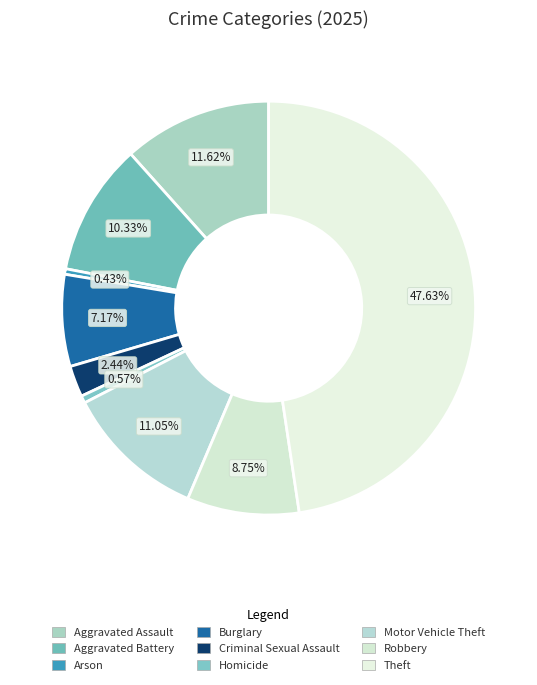

How many slices are in this pie chart?

9